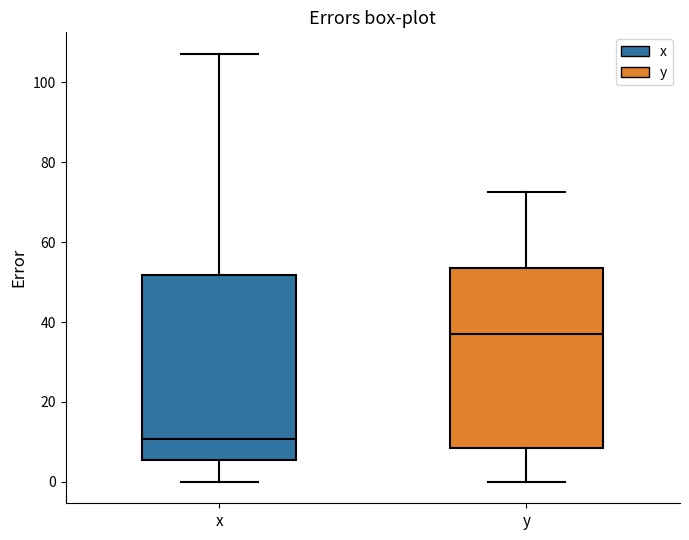

Reading left to right, read every box against the y-axis: the position of its median line, the range the box covers, and the ends of its whiskers. The values are not printed on the chart, so give them approximately, as read against the axis.

x: median 10, box 6 to 52, whiskers 0 to 108
y: median 38, box 8 to 54, whiskers 0 to 72